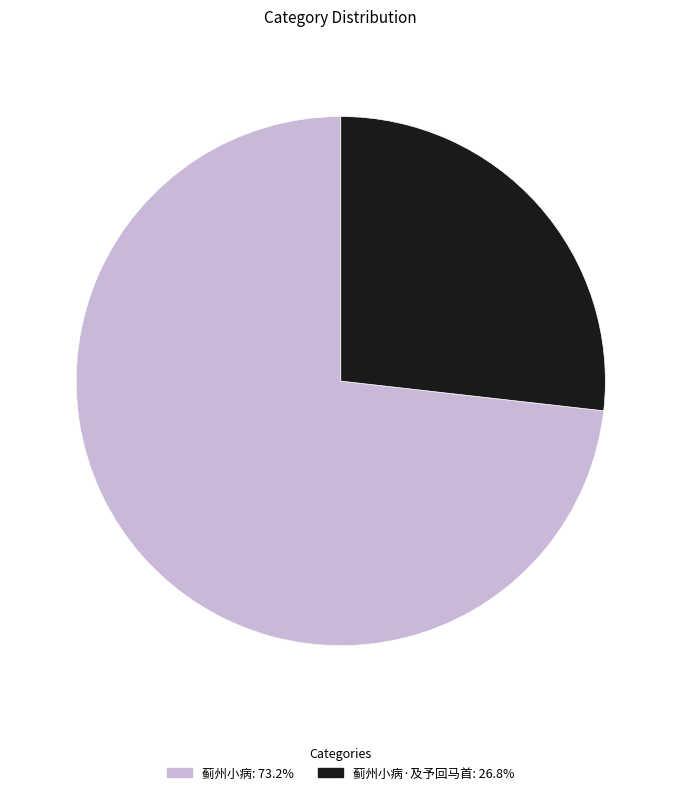

Is there any slice that represents more than half of the pie?

Yes